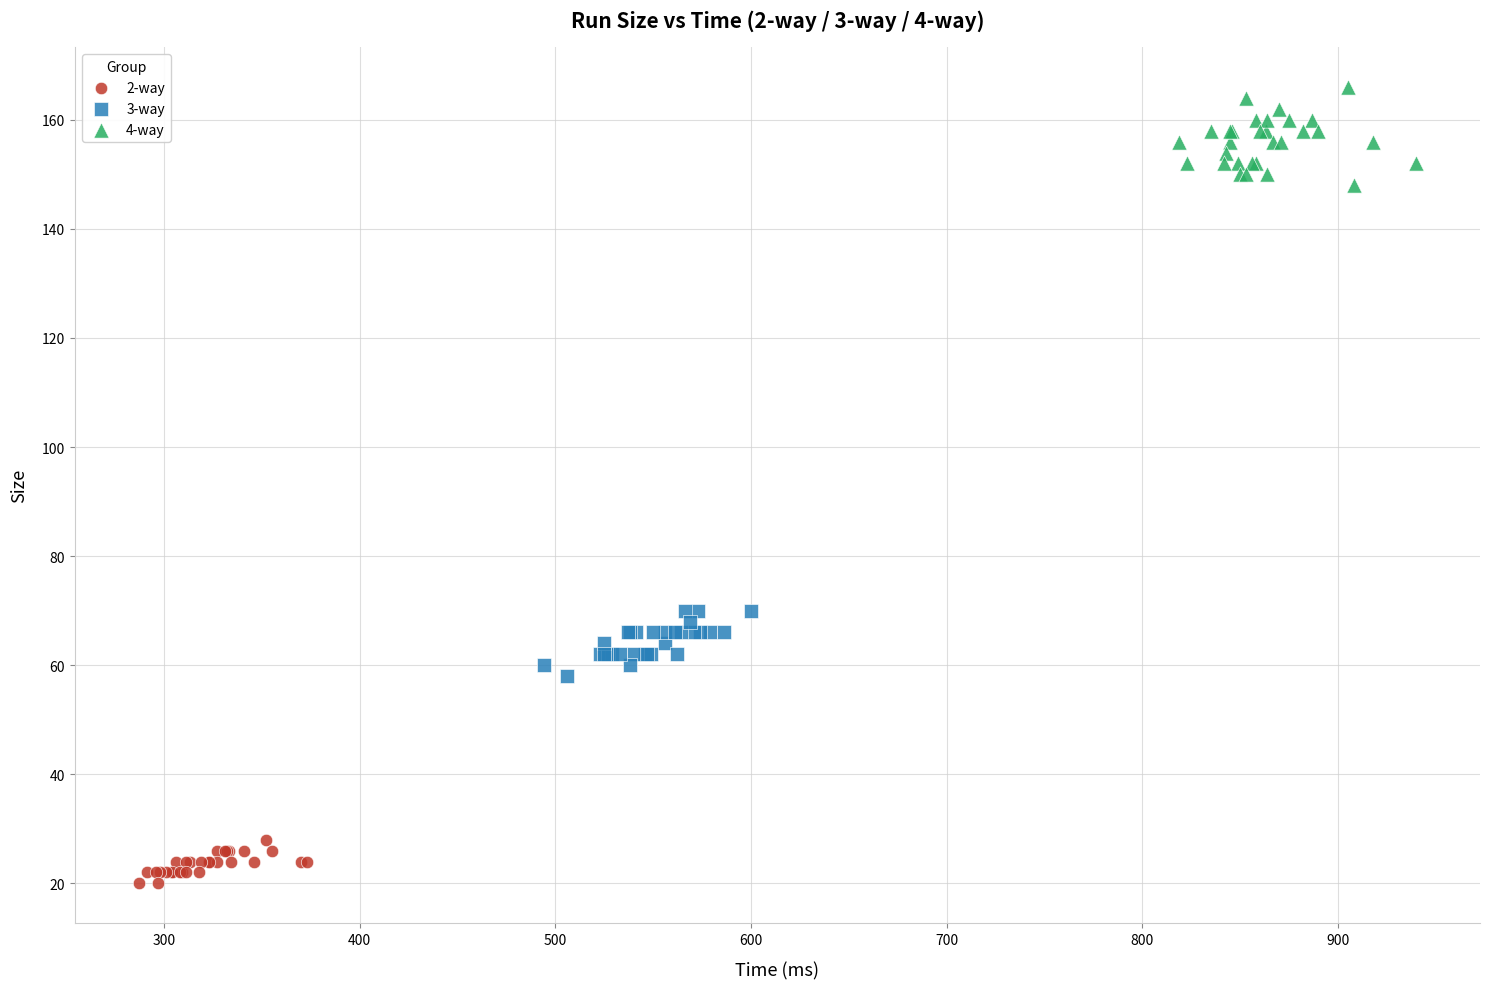

Which series contains the lowest Y value?

2-way